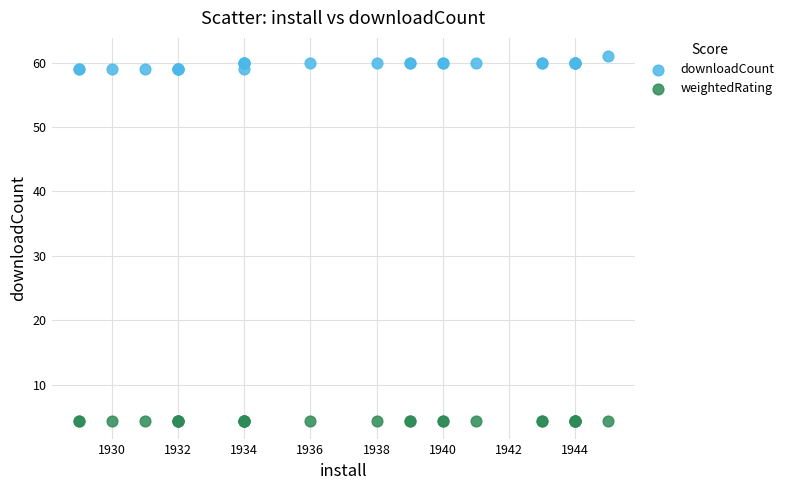

Which series contains the lowest Y value?

weightedRating